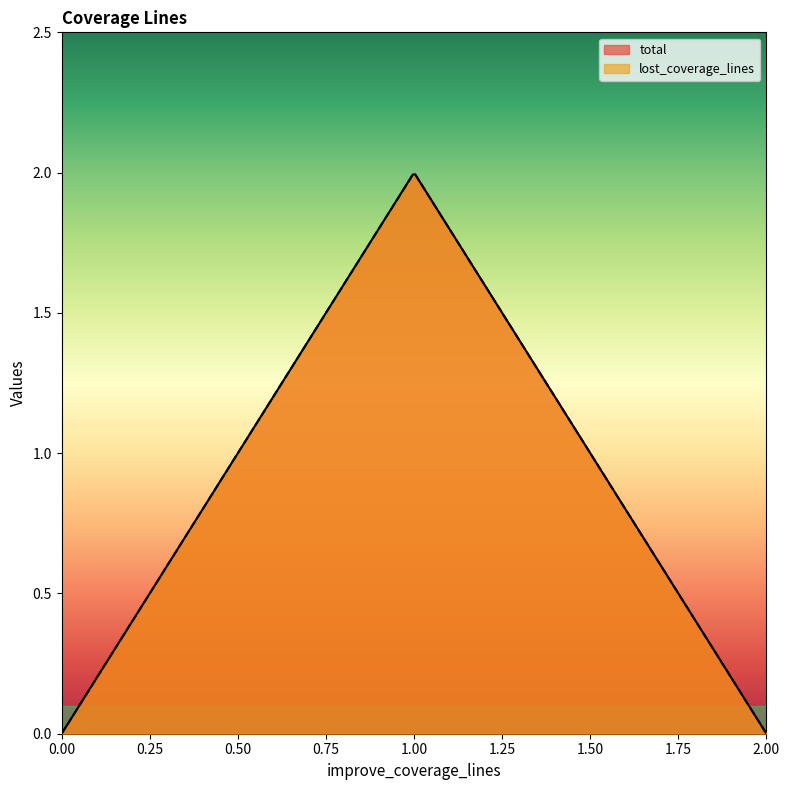

What are all the series names shown in the legend?

total, lost_coverage_lines